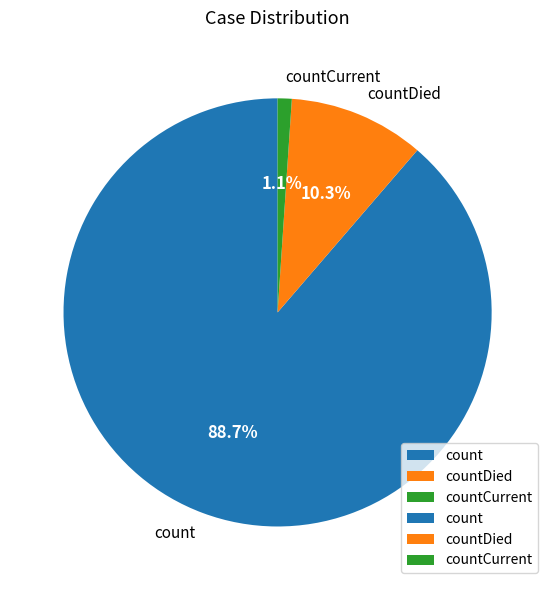

Which category has the smallest portion of the pie?

countCurrent